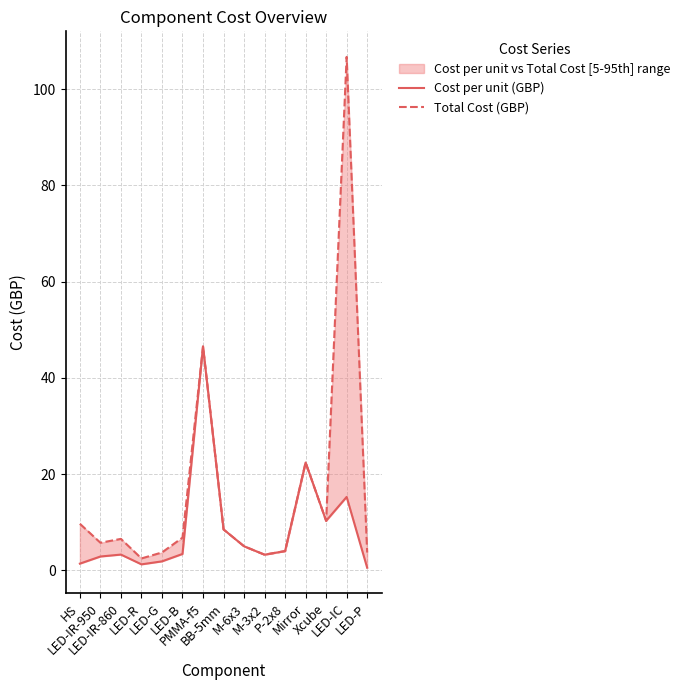

List the series in order of their peak value, lowest first.

Cost per unit (GBP), Total Cost (GBP)